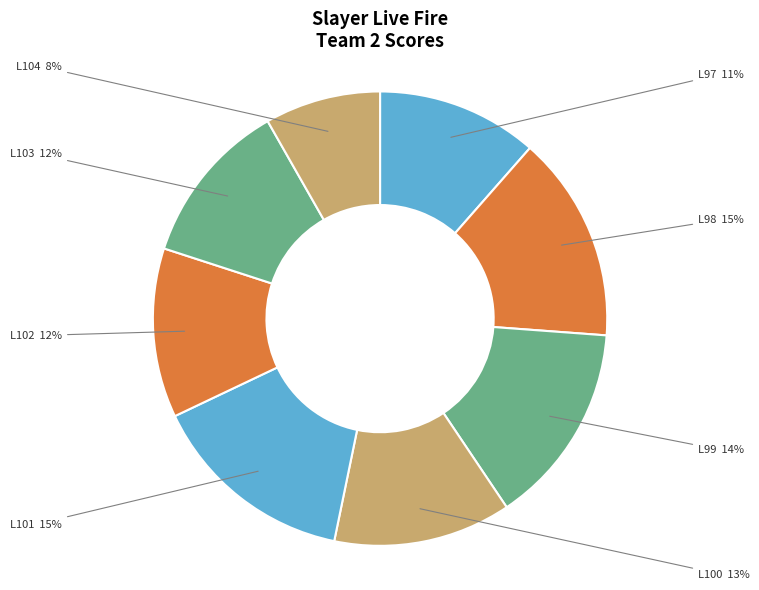

What percentage is the L98 slice, to the nearest percent?

15%